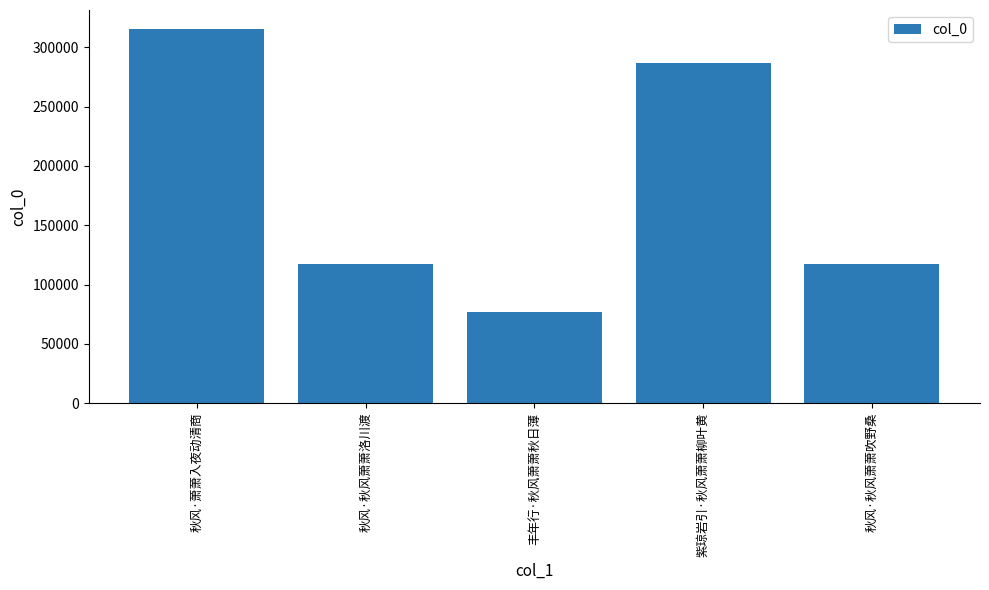

True or false: the data shows 67735 at 秋风·秋风萧萧洛川渡.

False